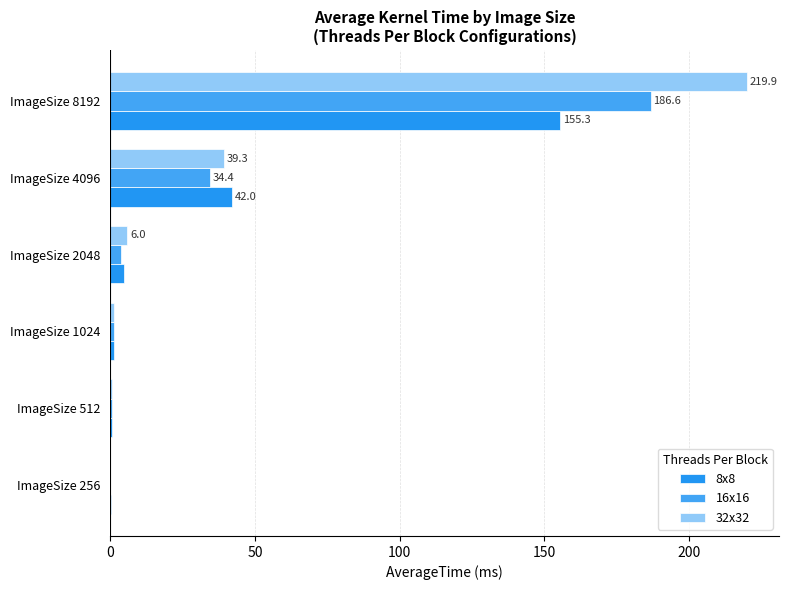

How many data points in 8x8 are above 4?

3